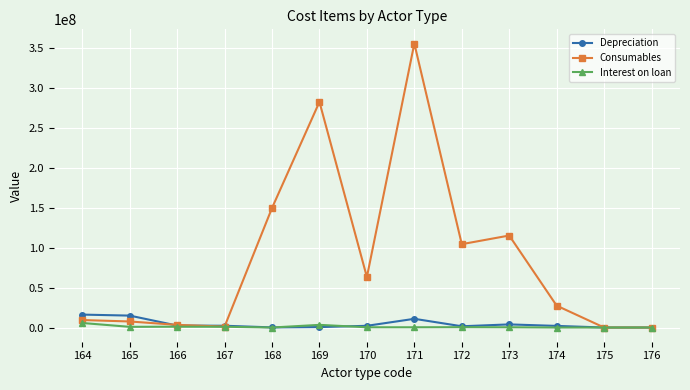

True or false: Interest on loan has more than 1 points higher than both neighbors.

True